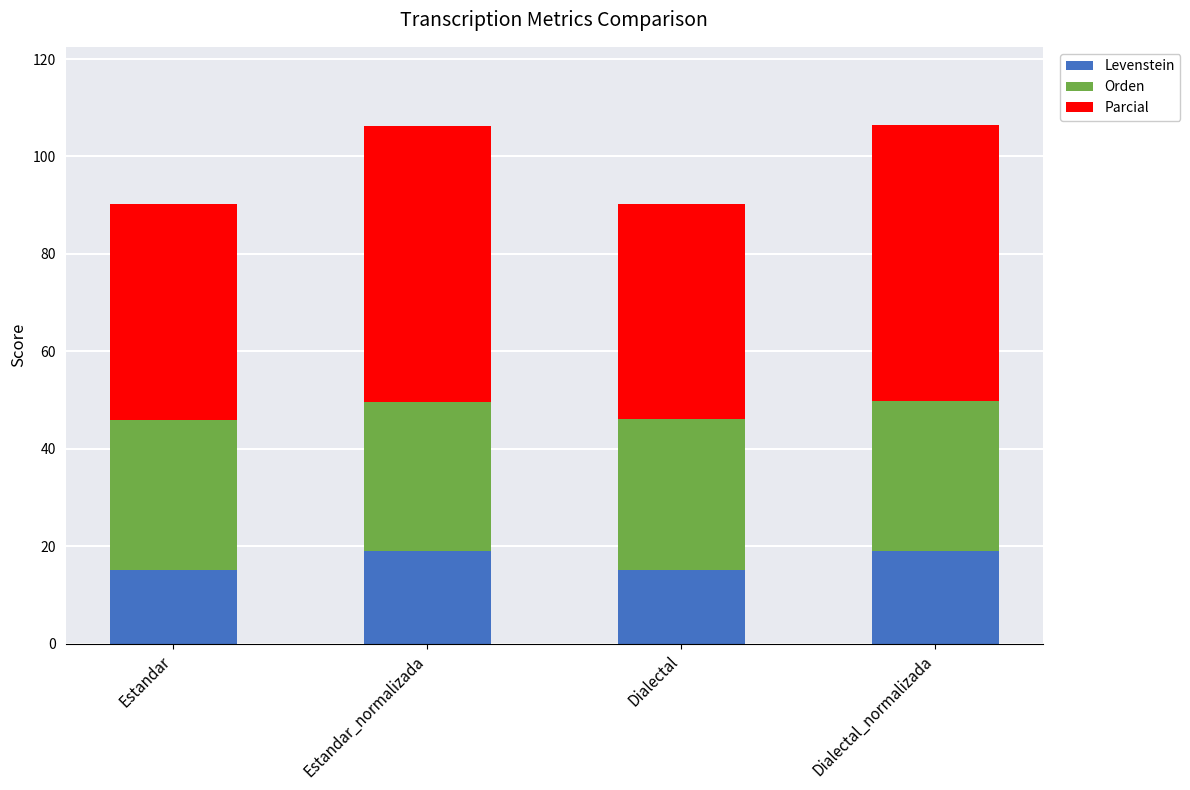

The value of Levenstein at Estandar_normalizada is 5.1. True or false?

False